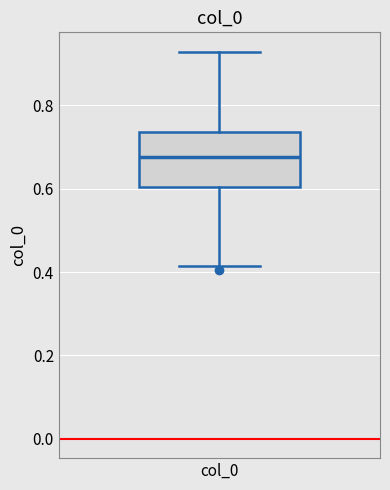

Where does the median line of the box for col_0 sit on the y-axis? The values are not printed on the chart, so give them approximately, as read against the axis.

0.68